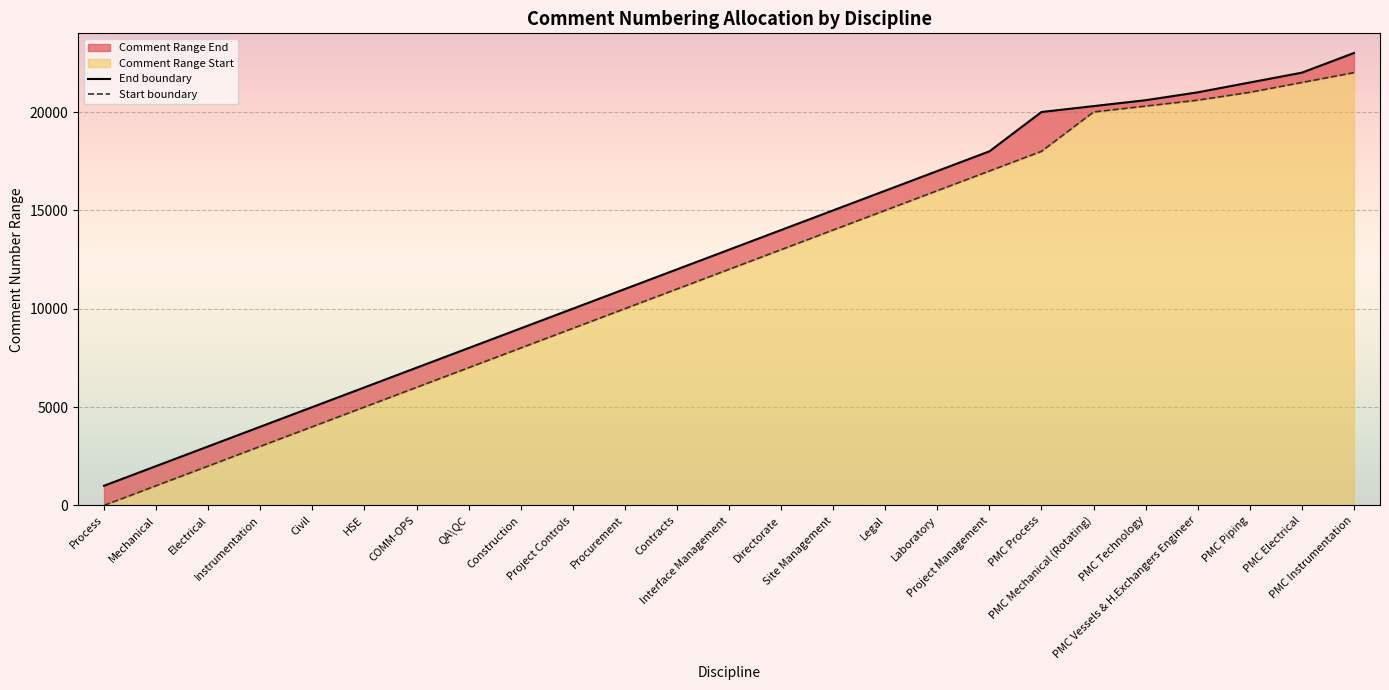

Reading left to right, extract all data points from this chart.

End boundary: Process=1000	Mechanical=2000	Electrical=3000	Instrumentation=4000	Civil=5000	HSE=6000	COMM-OPS=7000	QA\QC=8000	Construction=9000	Project Controls=10000	Procurement=11000	Contracts=12000	Interface Management=13000	Directorate=14000	Site Management=15000	Legal=16000	Laboratory=17000	Project Management=18000	PMC Process=20000	PMC Mechanical (Rotating)=20300	PMC Technology=20600	PMC Vessels & H.Exchangers Engineer=21000	PMC Piping=21500	PMC Electrical=22000	PMC Instrumentation=23000
Start boundary: Process=1	Mechanical=1001	Electrical=2001	Instrumentation=3001	Civil=4001	HSE=5001	COMM-OPS=6001	QA\QC=7001	Construction=8001	Project Controls=9001	Procurement=10001	Contracts=11001	Interface Management=12001	Directorate=13001	Site Management=14001	Legal=15001	Laboratory=16001	Project Management=17001	PMC Process=18001	PMC Mechanical (Rotating)=20001	PMC Technology=20301	PMC Vessels & H.Exchangers Engineer=20601	PMC Piping=21001	PMC Electrical=21501	PMC Instrumentation=22001